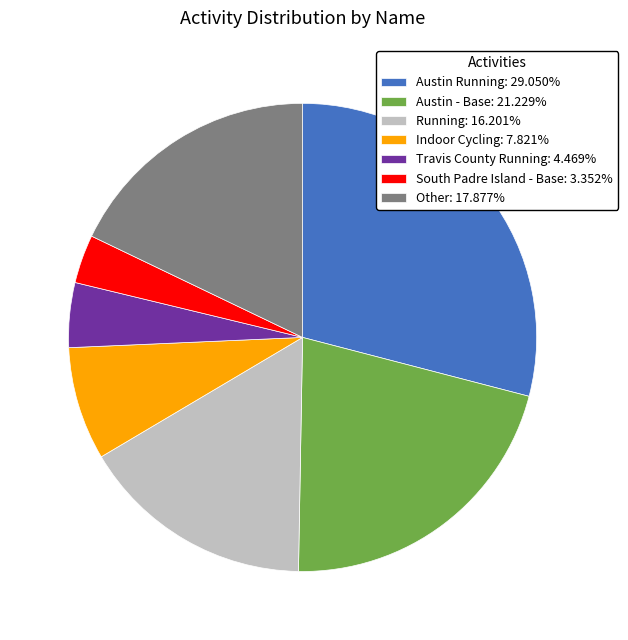

True or false: Austin - Base accounts for 11% of the total.

False